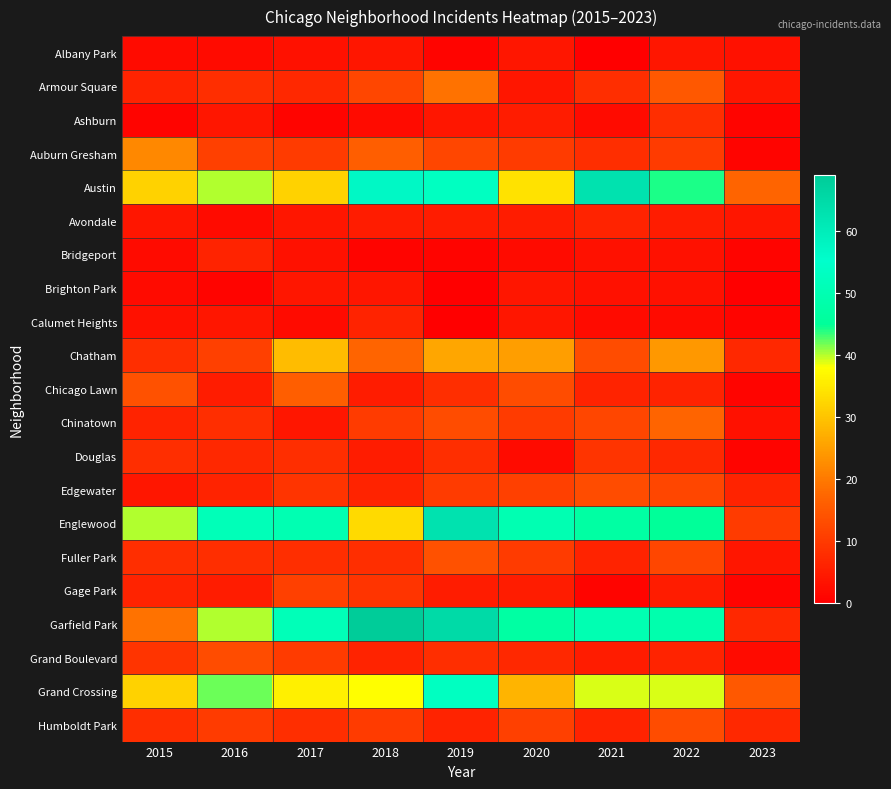

How many distinct data groups are displayed?

21